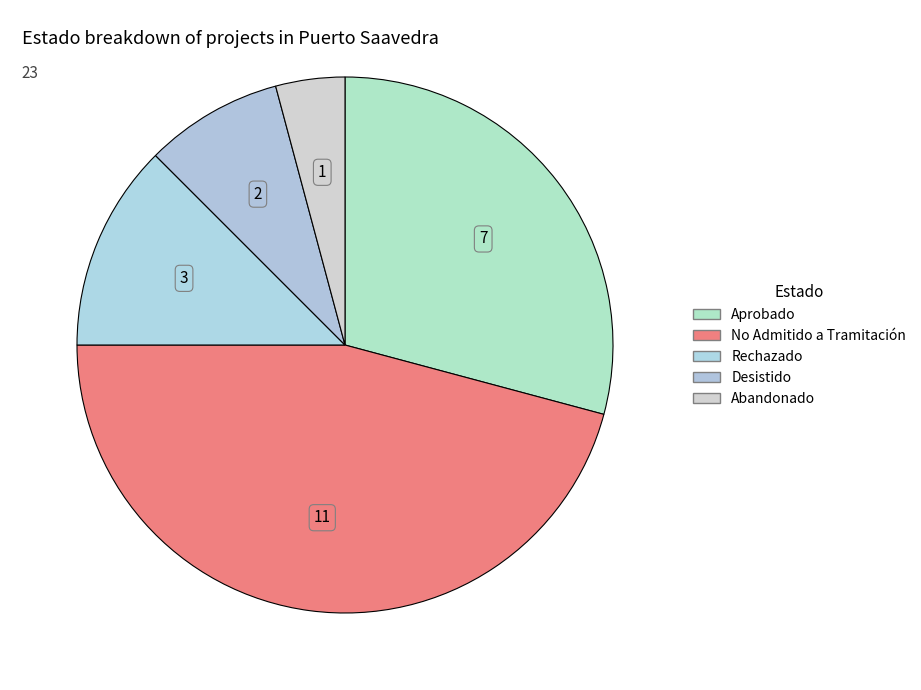

Combined, what portion of the pie is Aprobado and No Admitido a Tramitación?

75.0%